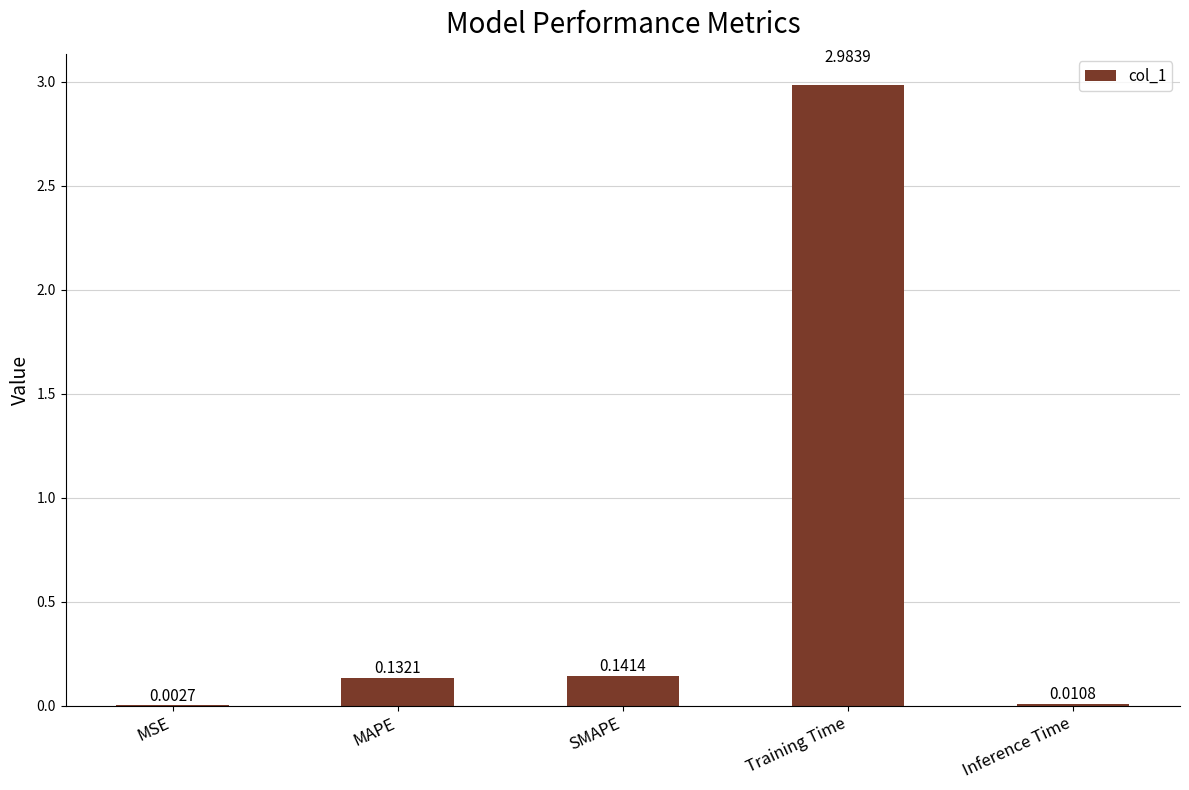

At which category does the chart reach its peak across all series?

Training Time